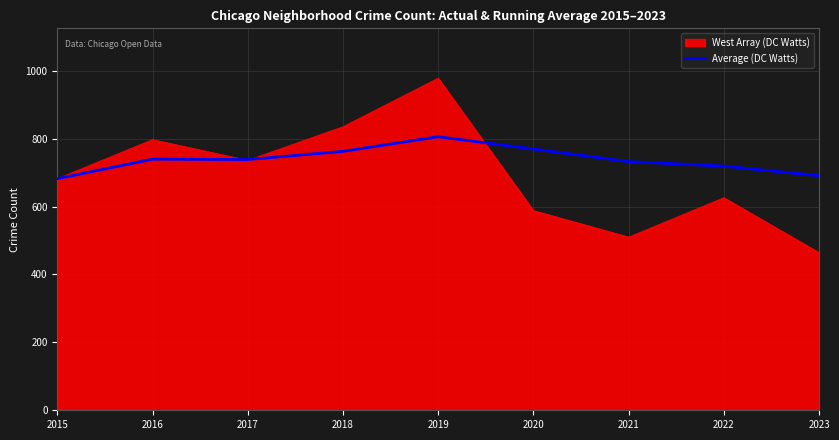

What is the total value across all series at 2017?

1474.3